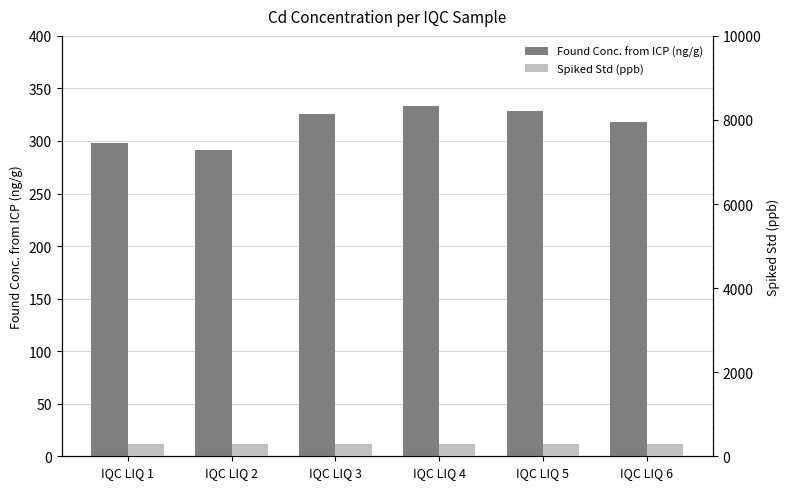

At which label does Found Conc. from ICP (ng/g) first exceed 325?

IQC LIQ 3